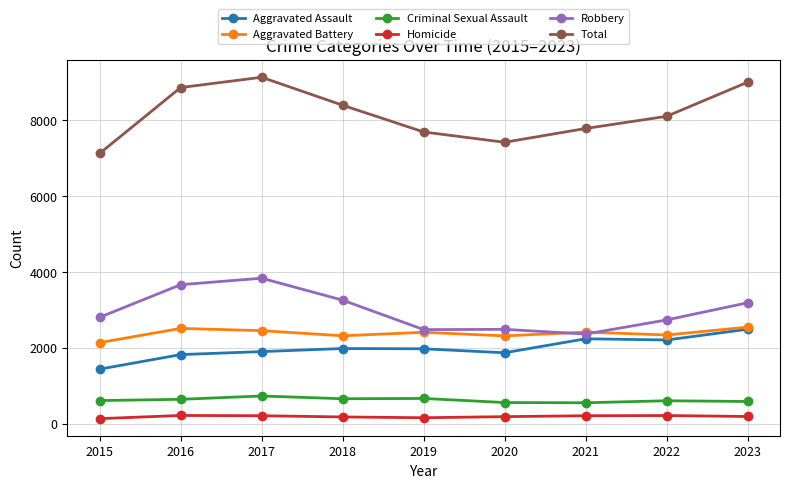

At 2022, list the series in order from largest to smallest.

Total, Robbery, Aggravated Battery, Aggravated Assault, Criminal Sexual Assault, Homicide